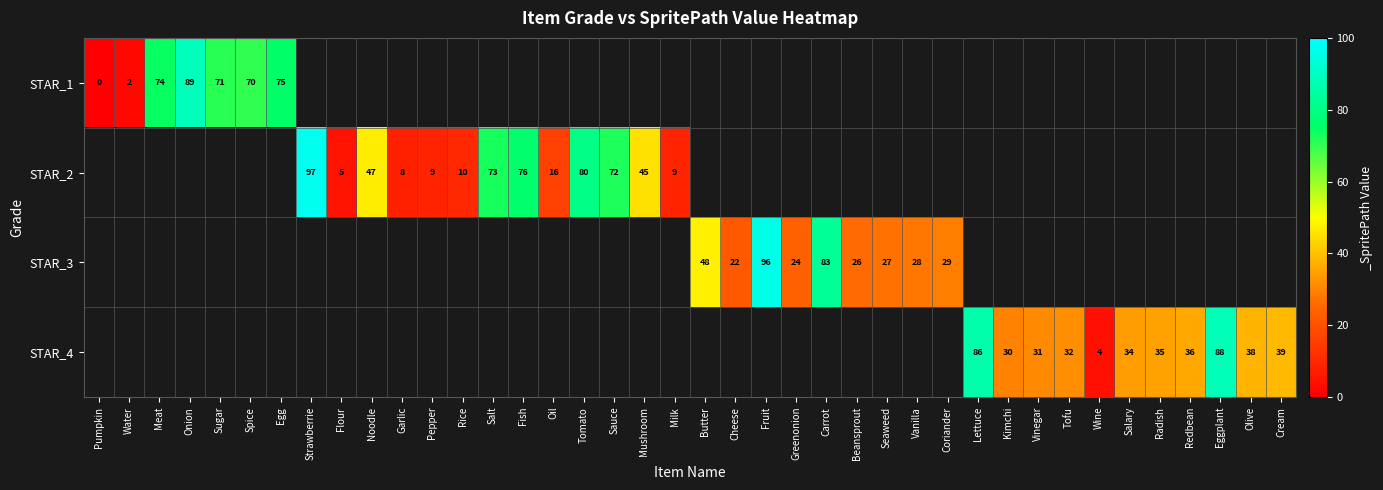

The value of STAR_2 at Garlic is 8. True or false?

True